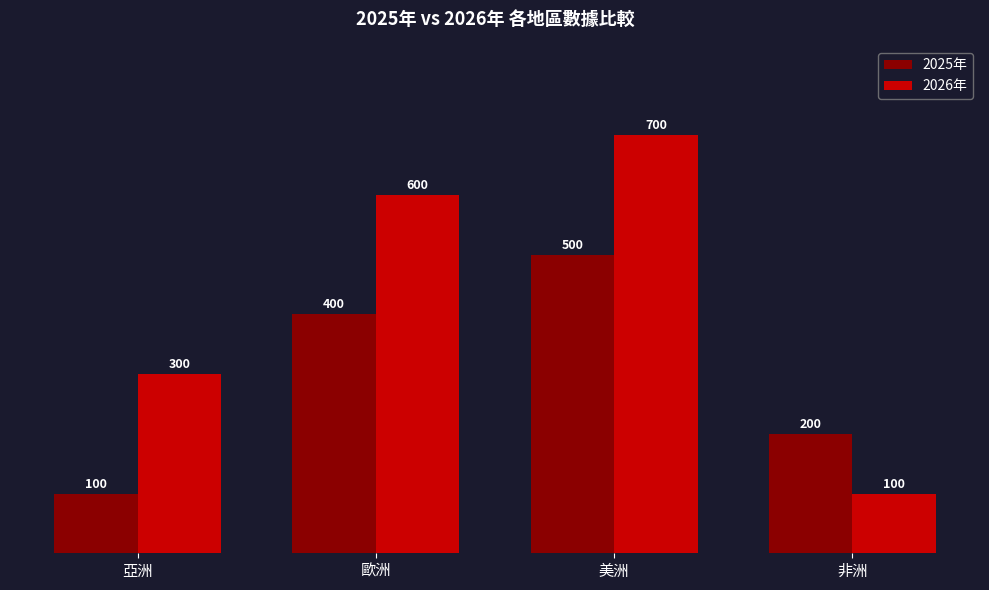

Rank the series by their maximum value, from highest to lowest.

2026年, 2025年